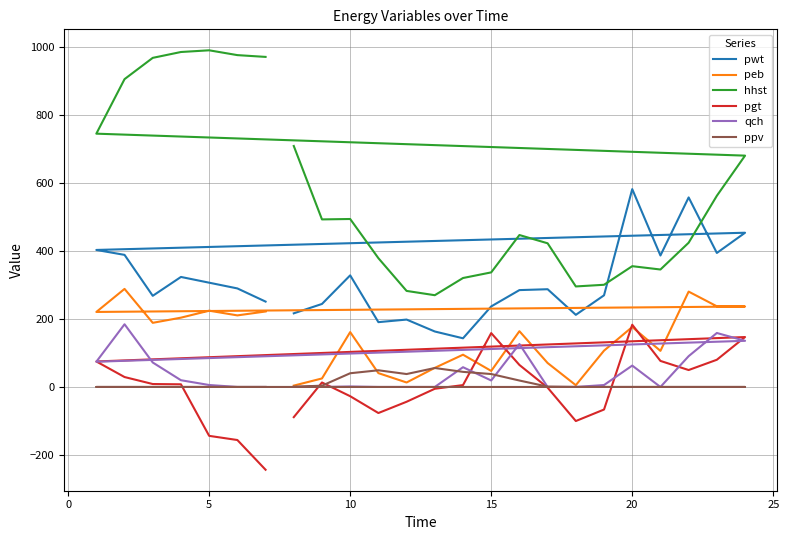

What are all the series names shown in the legend?

pwt, peb, hhst, pgt, qch, ppv